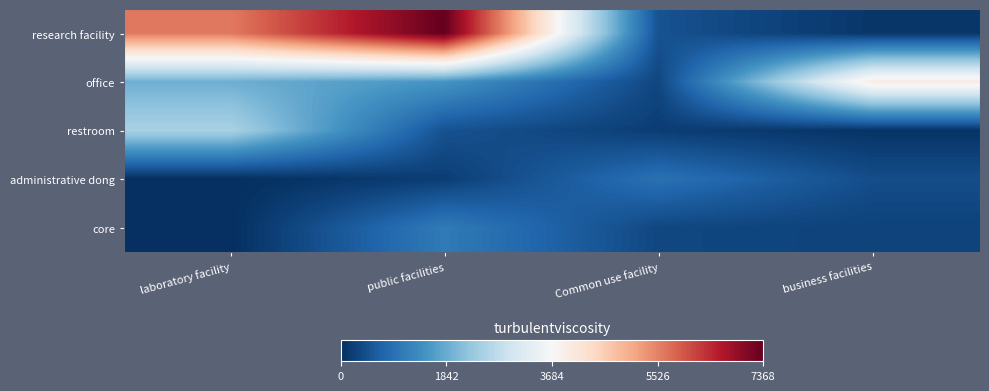

At which category does the chart reach its minimum across all series?

laboratory facility